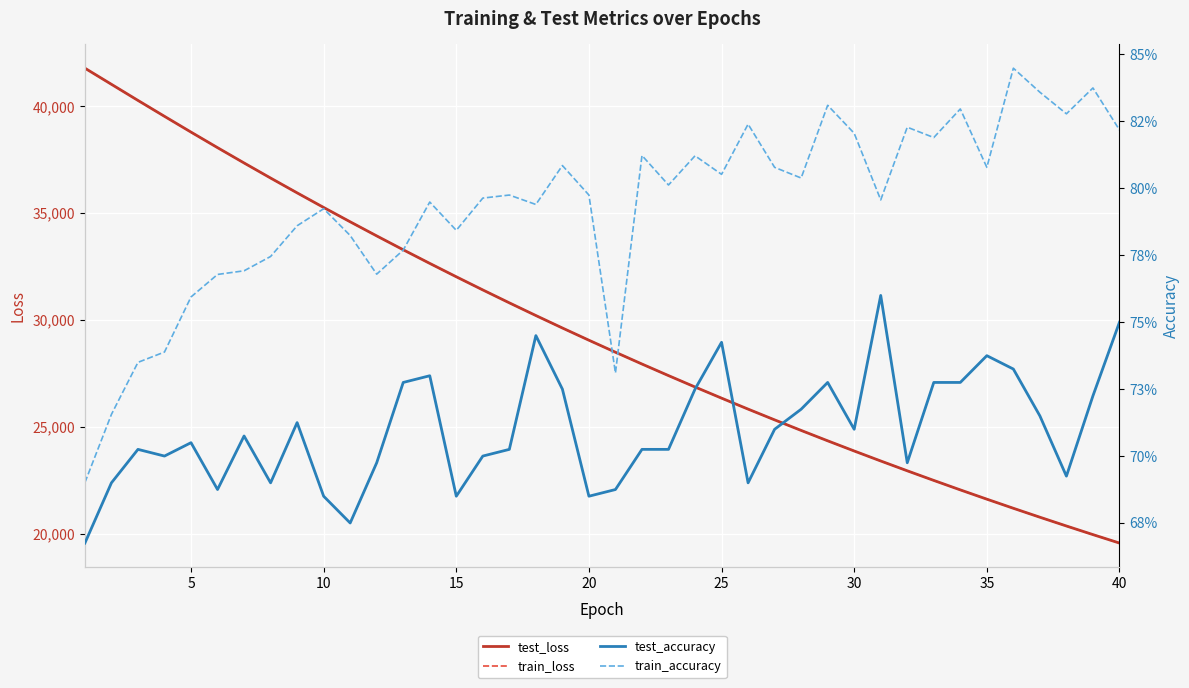

Which series has the largest total across all categories?

test_loss